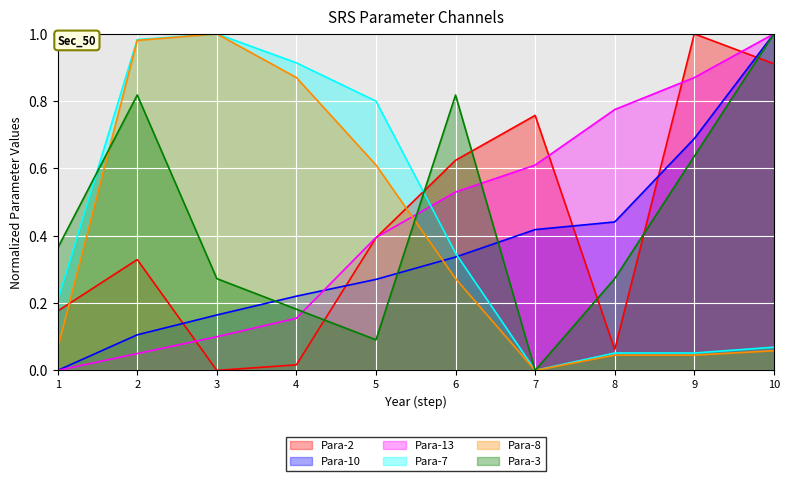

Reading right to left, transcribe all the data shown in this chart.

Para-2: 10=0.9	9=1.0	8=0.1	7=0.8	6=0.6	5=0.4	4=0.0	3=0.0	2=0.3	1=0.2
Para-10: 10=1.0	9=0.7	8=0.4	7=0.4	6=0.3	5=0.3	4=0.2	3=0.2	2=0.1	1=0.0
Para-13: 10=1.0	9=0.9	8=0.8	7=0.6	6=0.5	5=0.4	4=0.2	3=0.1	2=0.1	1=0.0
Para-7: 10=0.1	9=0.1	8=0.1	7=0.0	6=0.3	5=0.8	4=0.9	3=1.0	2=1.0	1=0.2
Para-8: 10=0.1	9=0.0	8=0.0	7=0.0	6=0.3	5=0.6	4=0.9	3=1.0	2=1.0	1=0.1
Para-3: 10=1.0	9=0.6	8=0.3	7=0.0	6=0.8	5=0.1	4=0.2	3=0.3	2=0.8	1=0.4